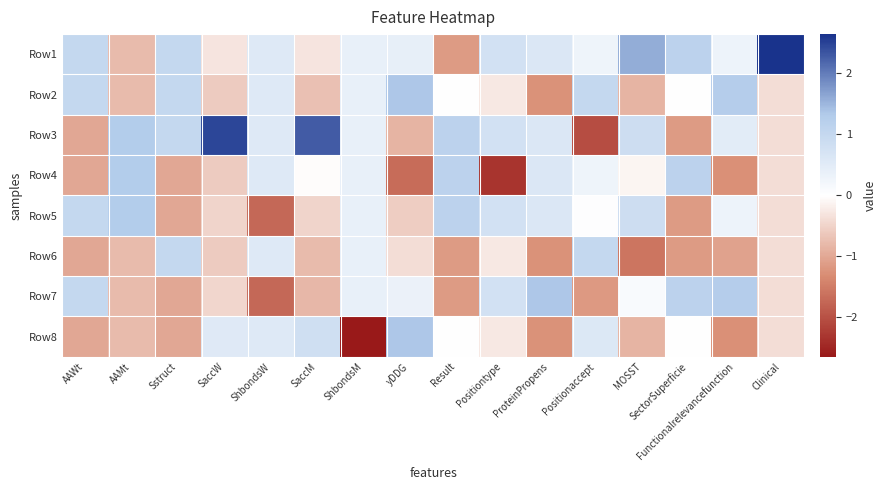

Which series has the widest spread of values?

Row3